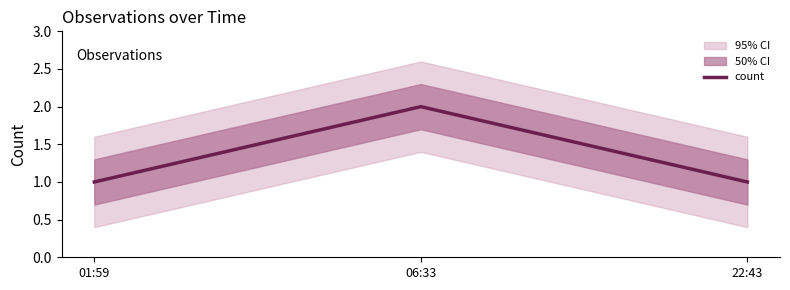

What is the average value?

1